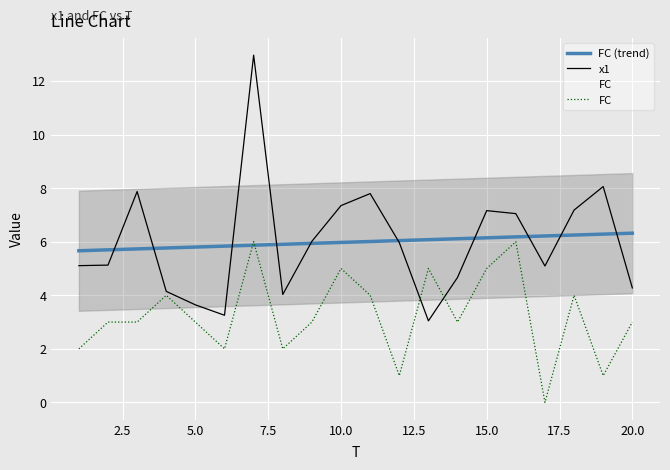

What is the lowest value of the x1 series?

3.0